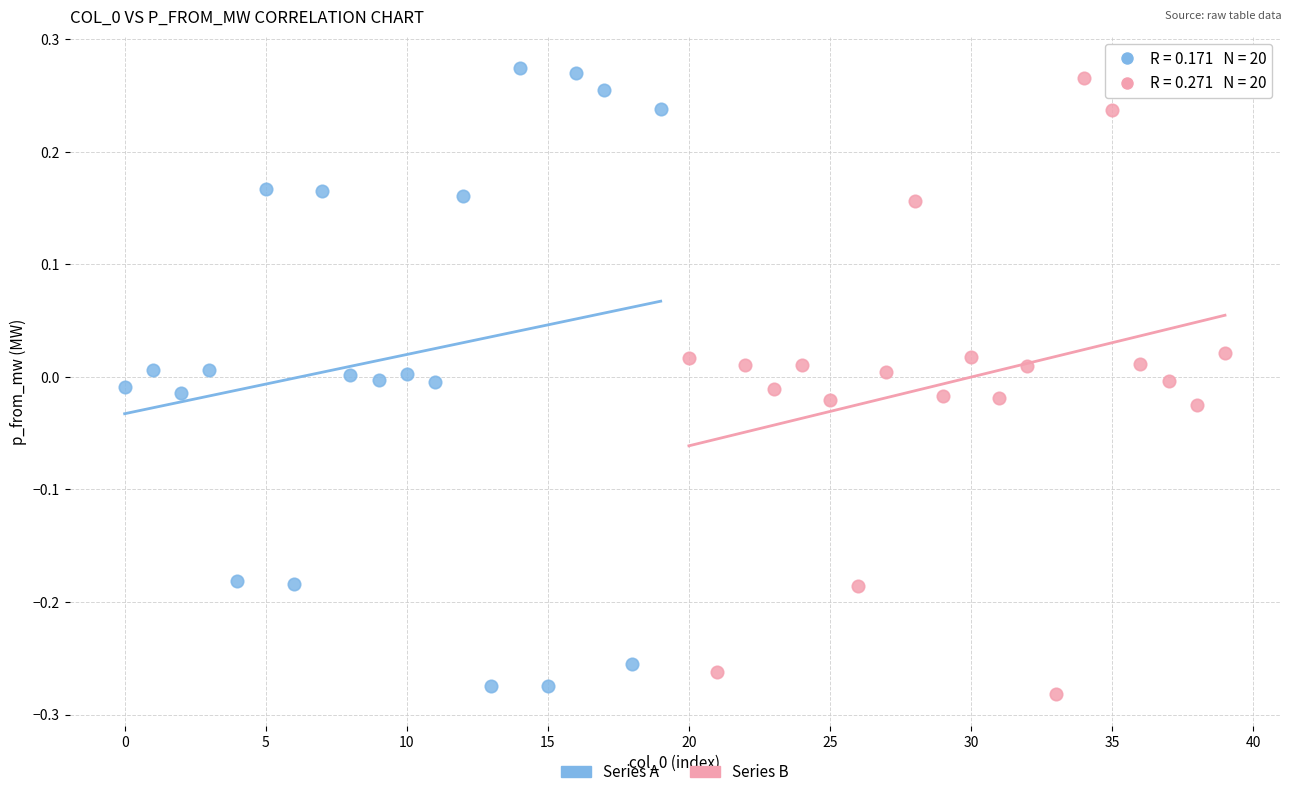

Which series has the largest Y range (max minus min)?

Series A